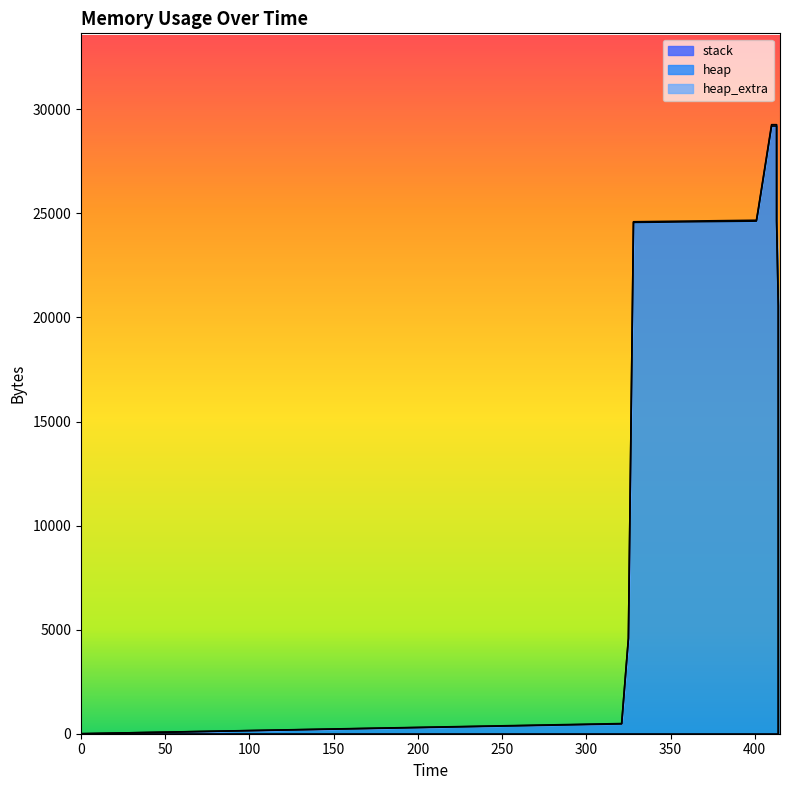

At 328, list the series in order from smallest to largest.

stack, heap_extra, heap